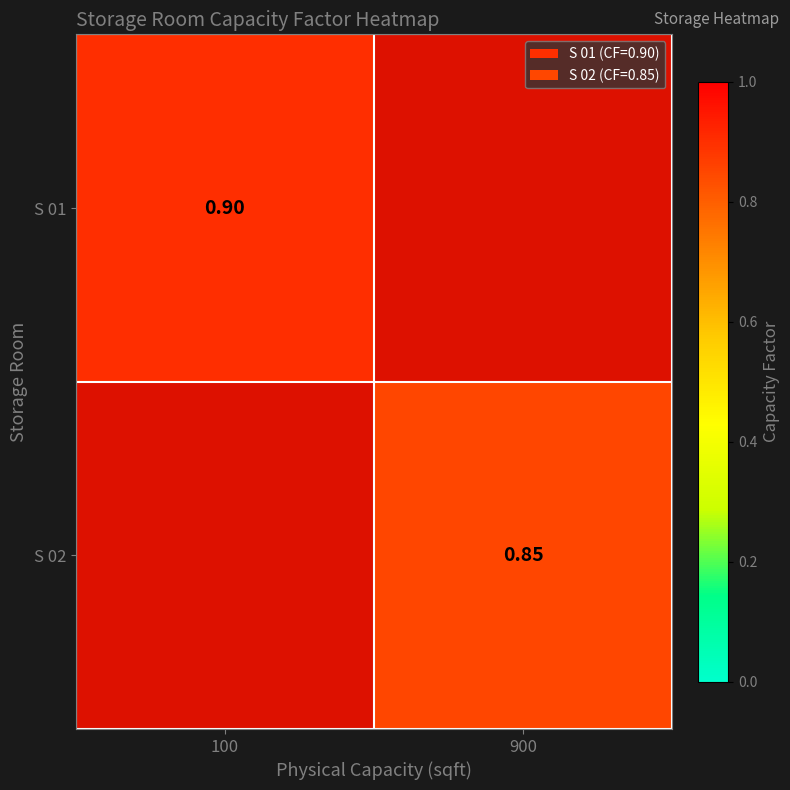

Is the value of S 01 at 900 greater than the value of S 02 at 100?

No